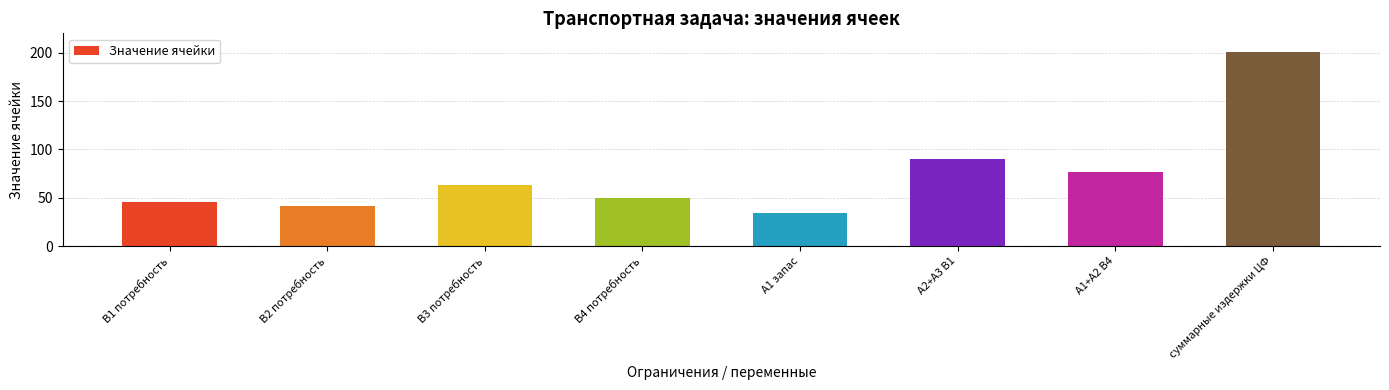

What is the change in value from В2 потребность to В3 потребность?

+21